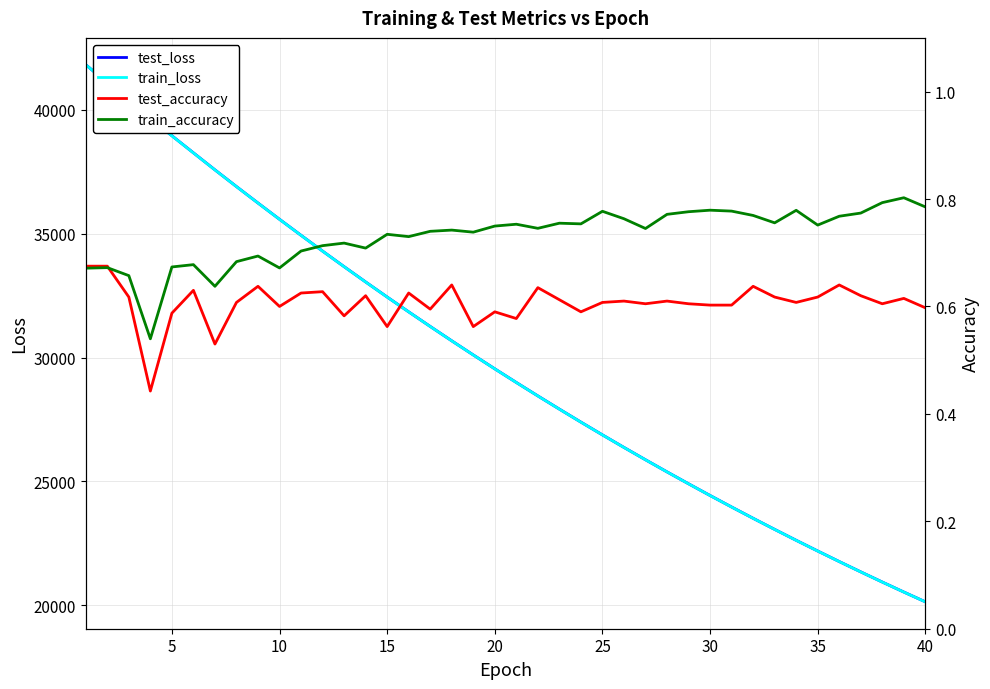

The value of test_loss at 10 is 51420.3. True or false?

False